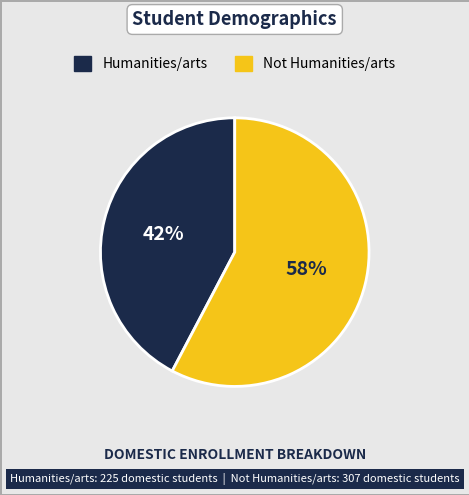

True or false: Not Humanities/arts accounts for 69% of the total.

False